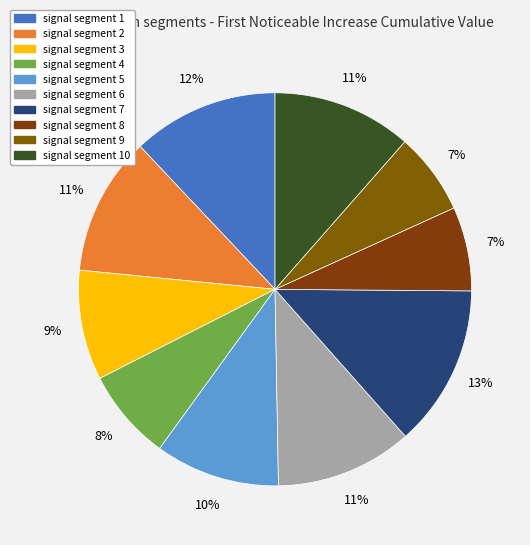

What is the smallest slice in the pie chart?

signal segment 9